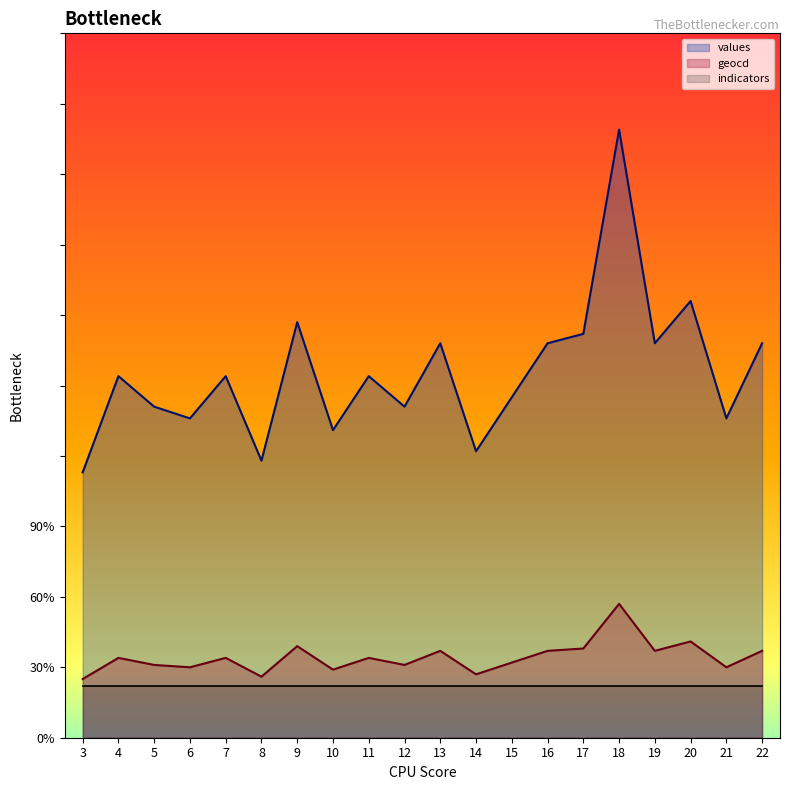

List the series in order of their peak value, lowest first.

indicators, geocd, values